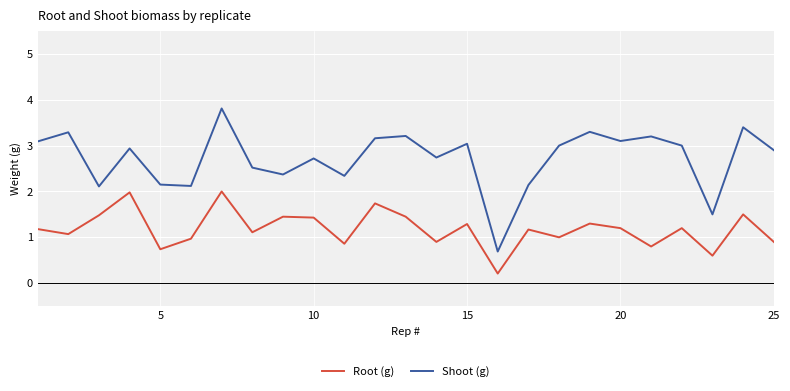

What is the sum of all Root (g) values?

29.5